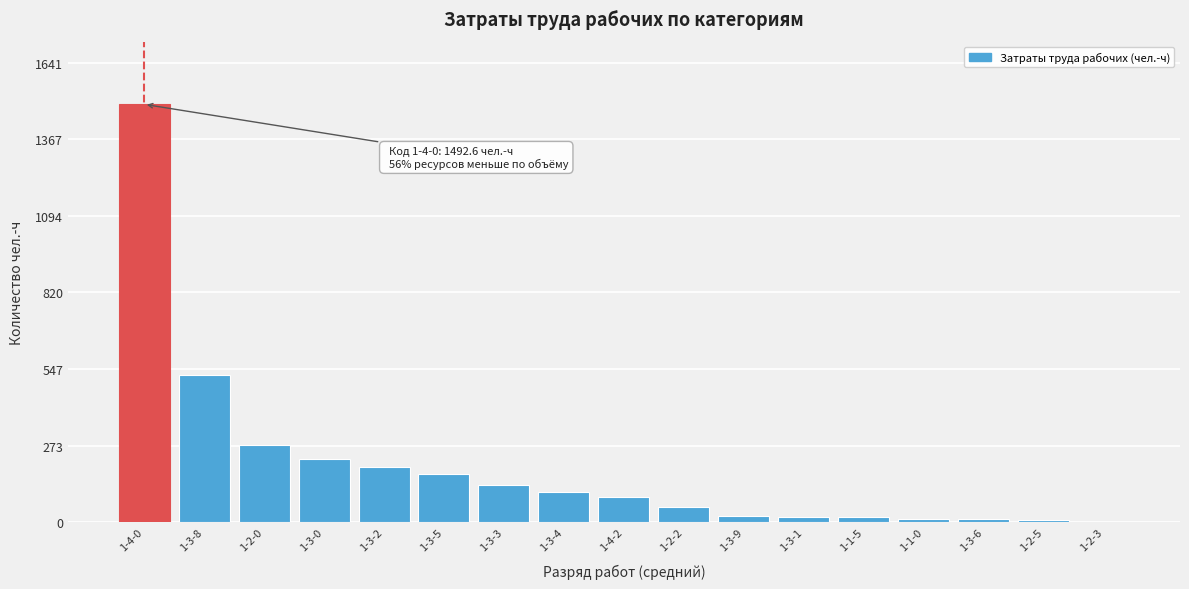

What is the sum of all values?

3358.0